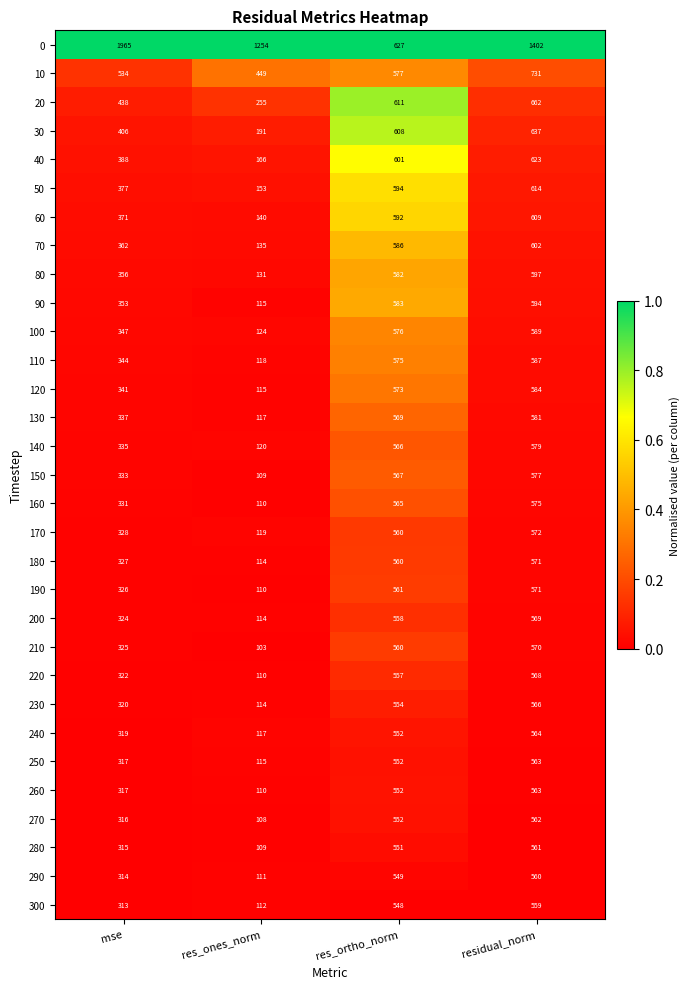

What is the spread (max minus min) of values at res_ortho_norm?

79